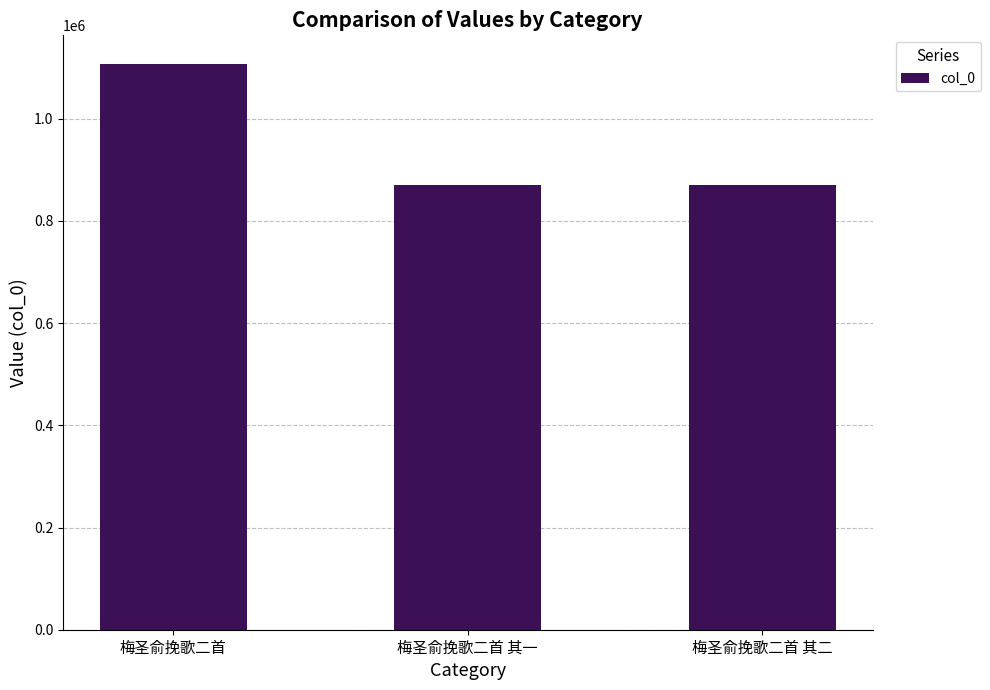

Which category has the highest value across all series?

梅圣俞挽歌二首